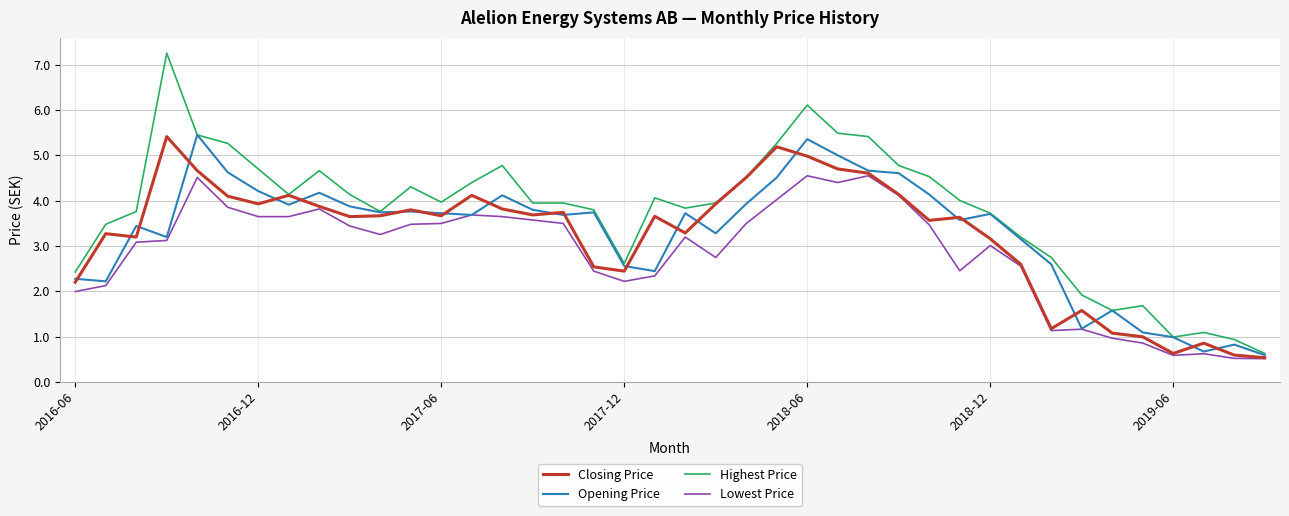

True or false: Highest Price and Lowest Price intersect in this chart.

False